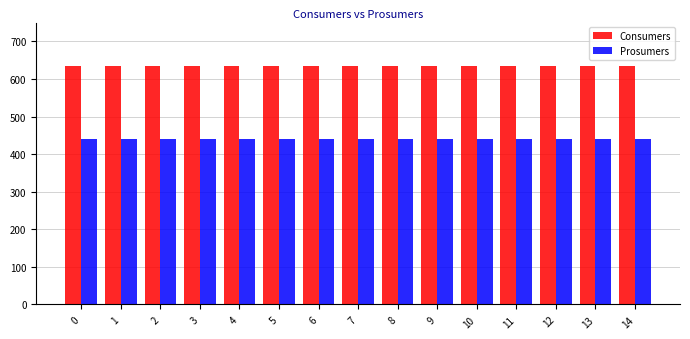

Reading left to right, extract all data points from this chart.

Consumers: 0=635	1=635	2=635	3=635	4=635	5=635	6=635	7=635	8=635	9=635	10=635	11=635	12=635	13=635	14=635
Prosumers: 0=440	1=440	2=440	3=440	4=440	5=440	6=440	7=440	8=440	9=440	10=440	11=440	12=440	13=440	14=440